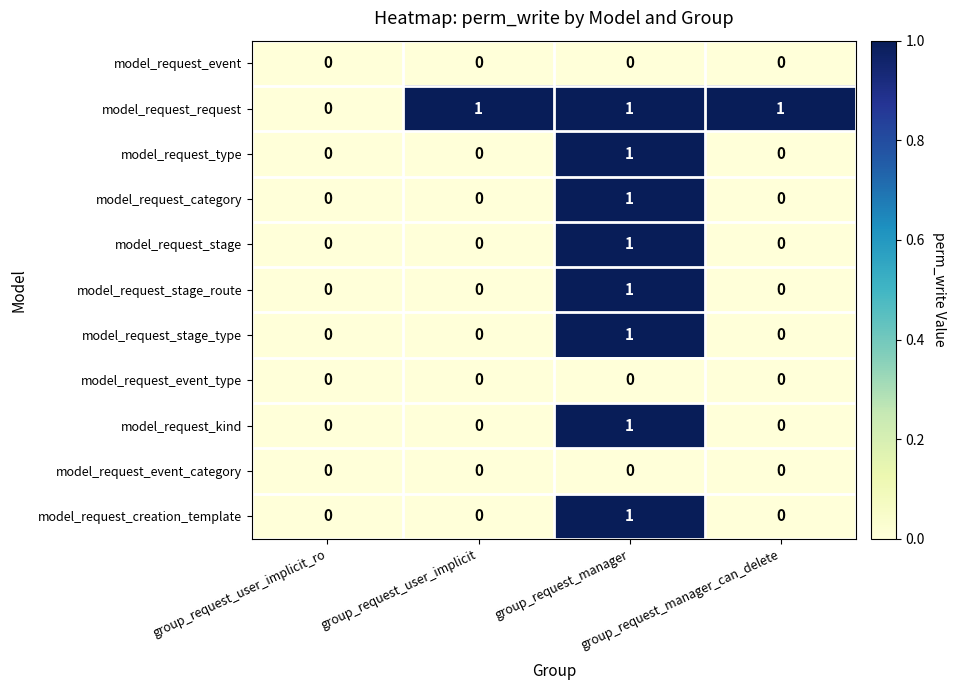

Which series has the largest total across all categories?

model_request_request